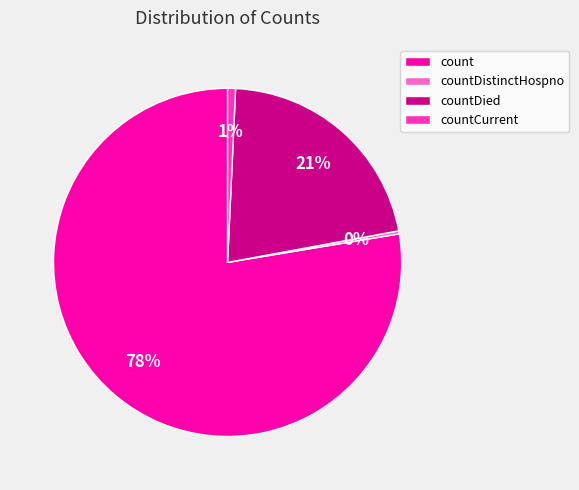

To the nearest percent, what portion does countDied represent?

21%